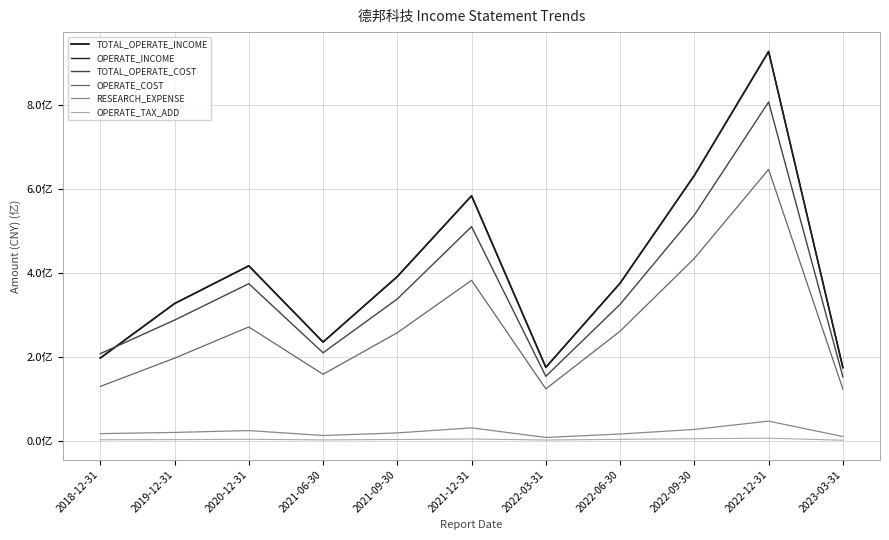

How many intersections are there between OPERATE_INCOME and TOTAL_OPERATE_COST?

1